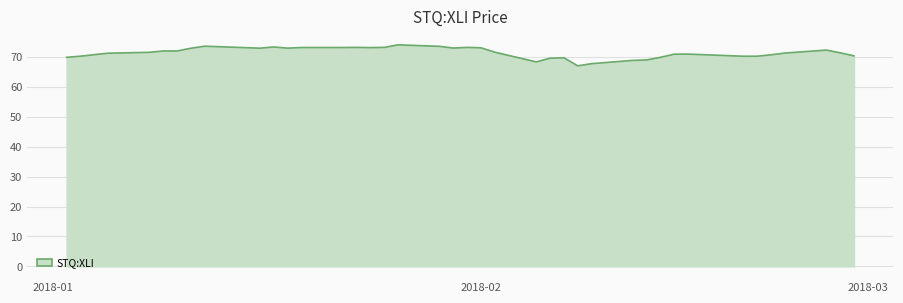

What is the difference between the maximum and minimum values?

7.0